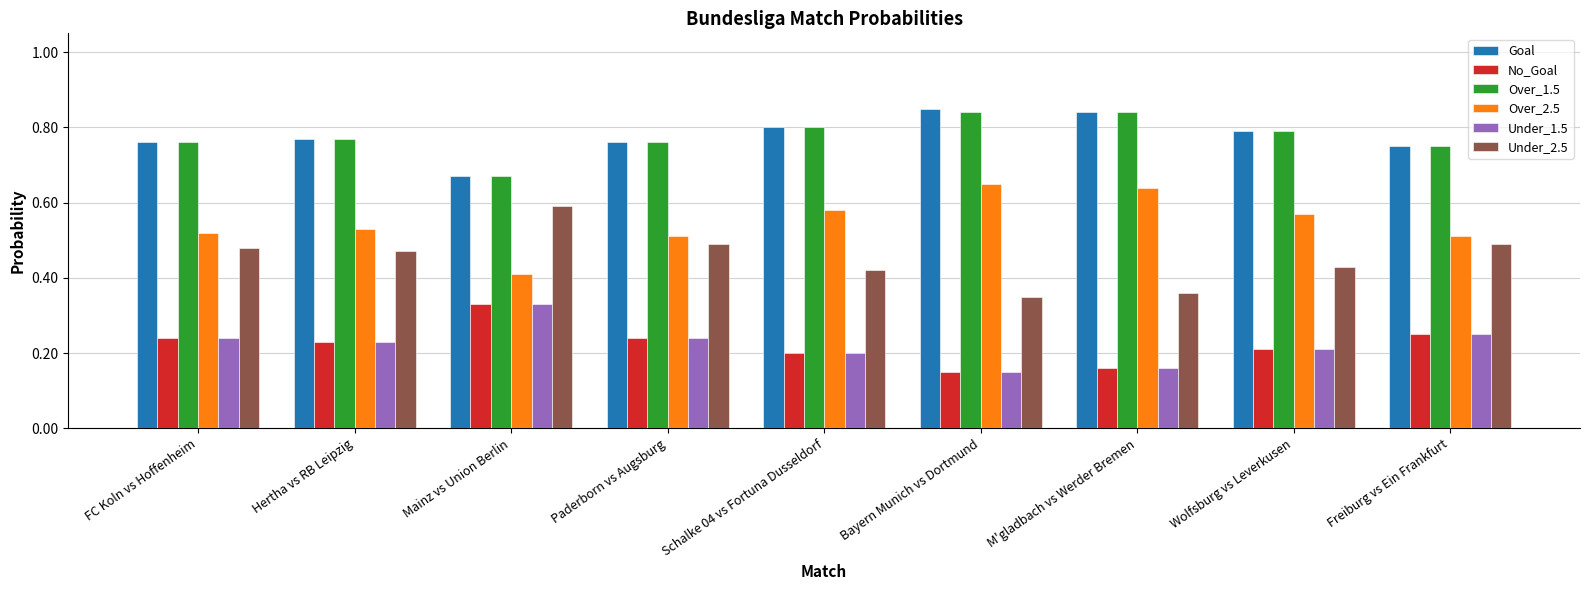

How many bars are there in each group?

6